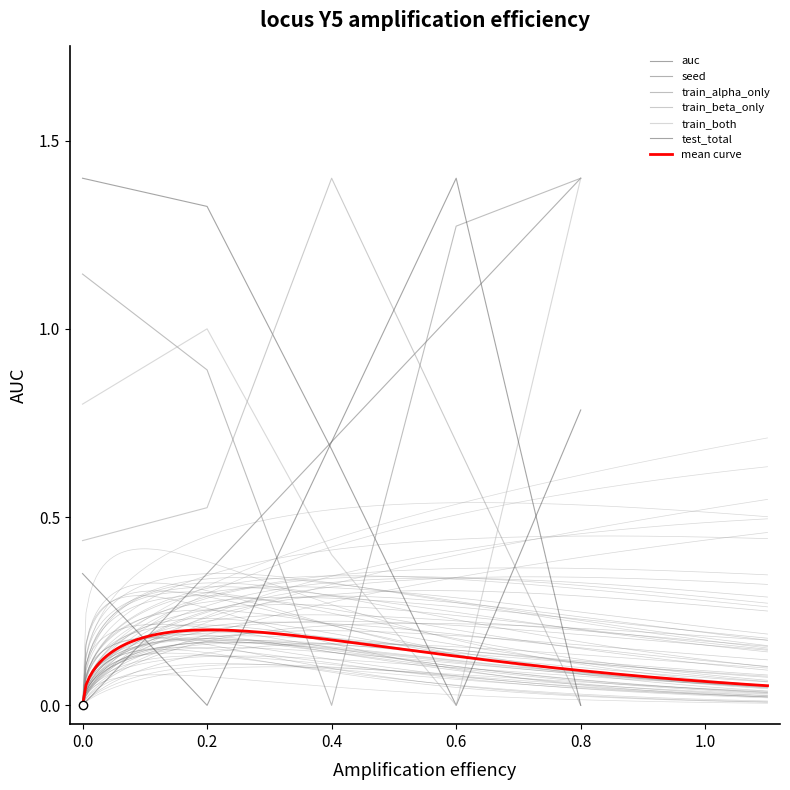

At 0, list the series in order from largest to smallest.

auc, train_alpha_only, train_both, train_beta_only, test_total, seed